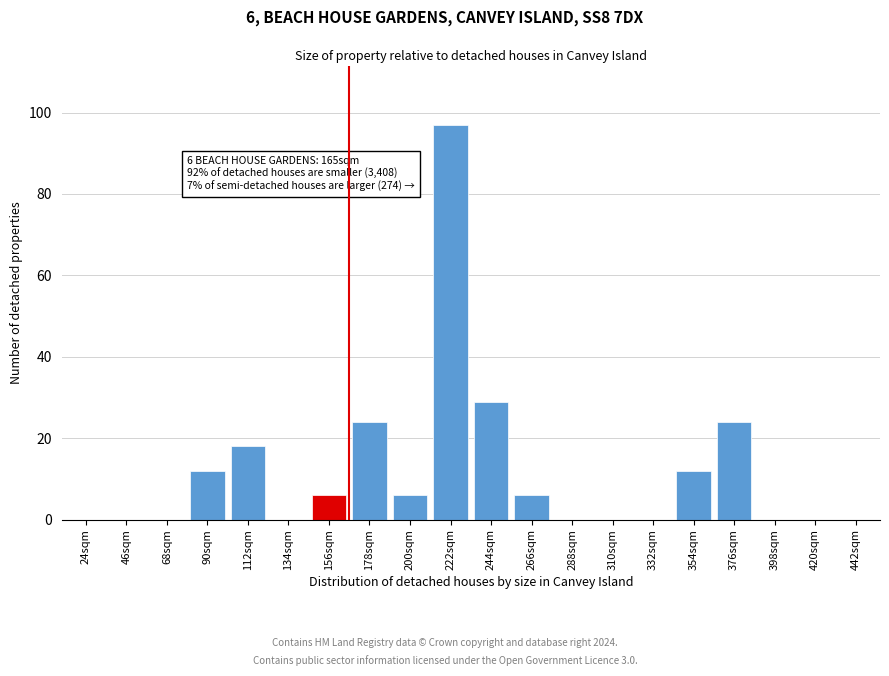

Reading left to right, transcribe all the data shown in this chart.

24sqm=0	46sqm=0	68sqm=0	90sqm=12	112sqm=18	134sqm=0	156sqm=6	178sqm=24	200sqm=6	222sqm=97	244sqm=29	266sqm=6	288sqm=0	310sqm=0	332sqm=0	354sqm=12	376sqm=24	398sqm=0	420sqm=0	442sqm=0